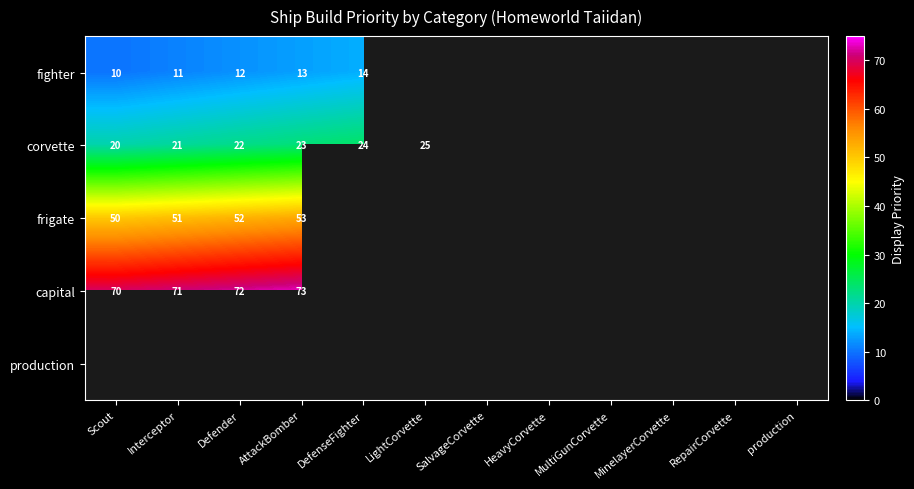

What is the smallest value displayed?

10.0